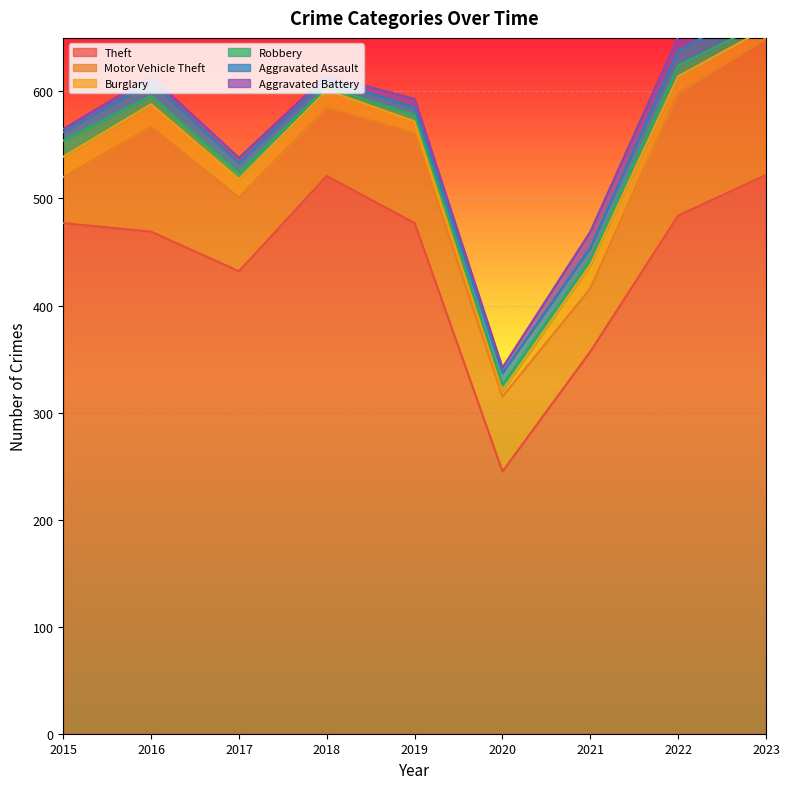

Read the Motor Vehicle Theft value at 2022, to the nearest 5.

115